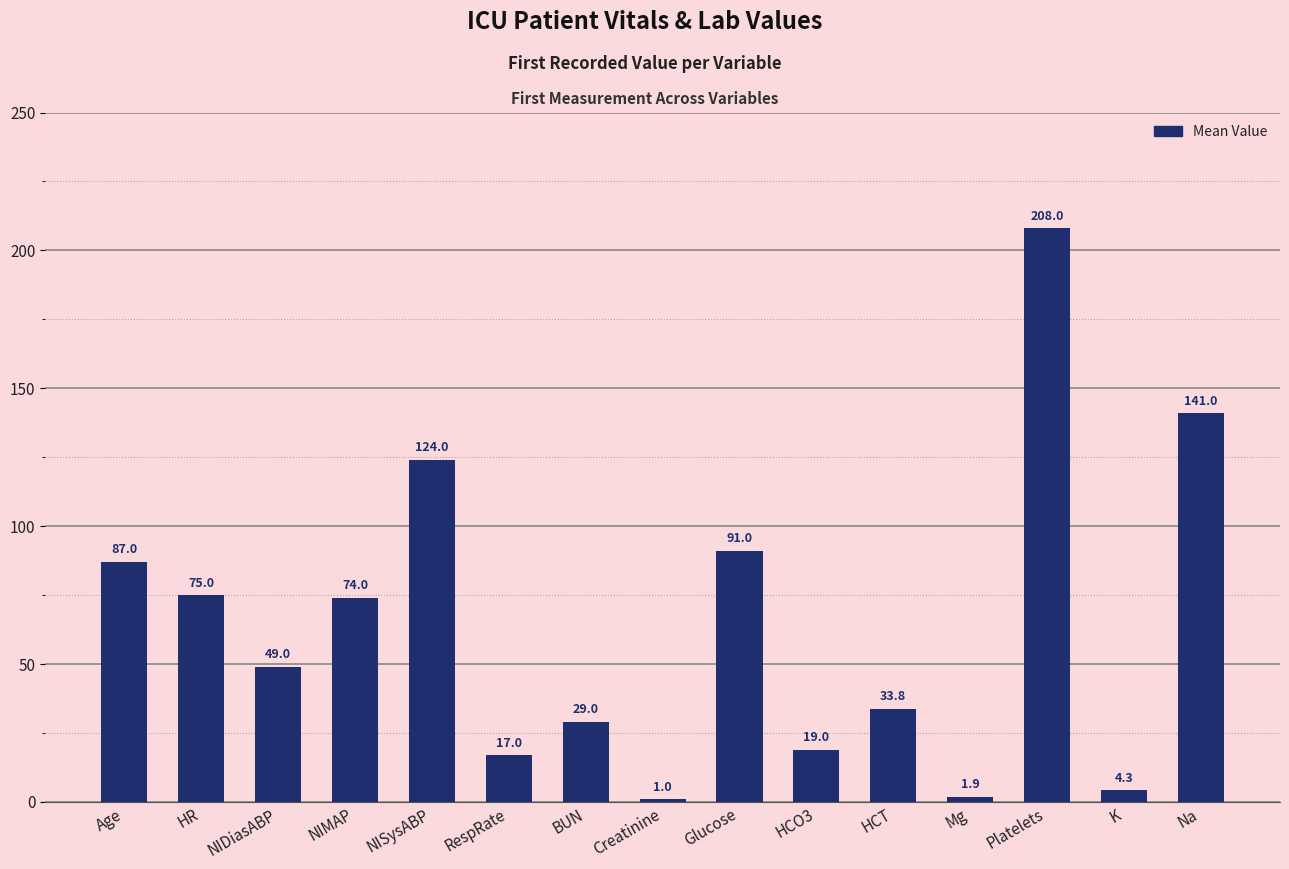

What is the change in value from BUN to HCO3?

-10.0